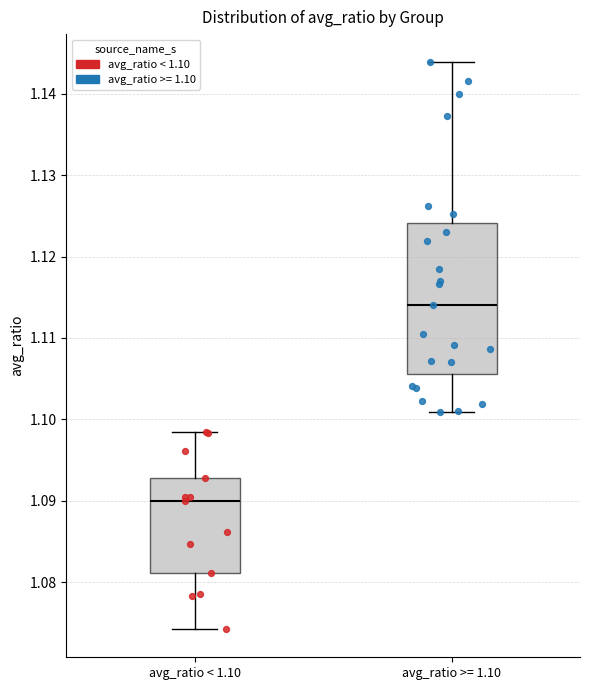

Reading left to right, read every box against the y-axis: the position of its median line, the range the box covers, and the ends of its whiskers. The values are not printed on the chart, so give them approximately, as read against the axis.

avg_ratio < 1.10: median 1.090, box 1.081 to 1.093, whiskers 1.074 to 1.098
avg_ratio >= 1.10: median 1.114, box 1.106 to 1.124, whiskers 1.101 to 1.144